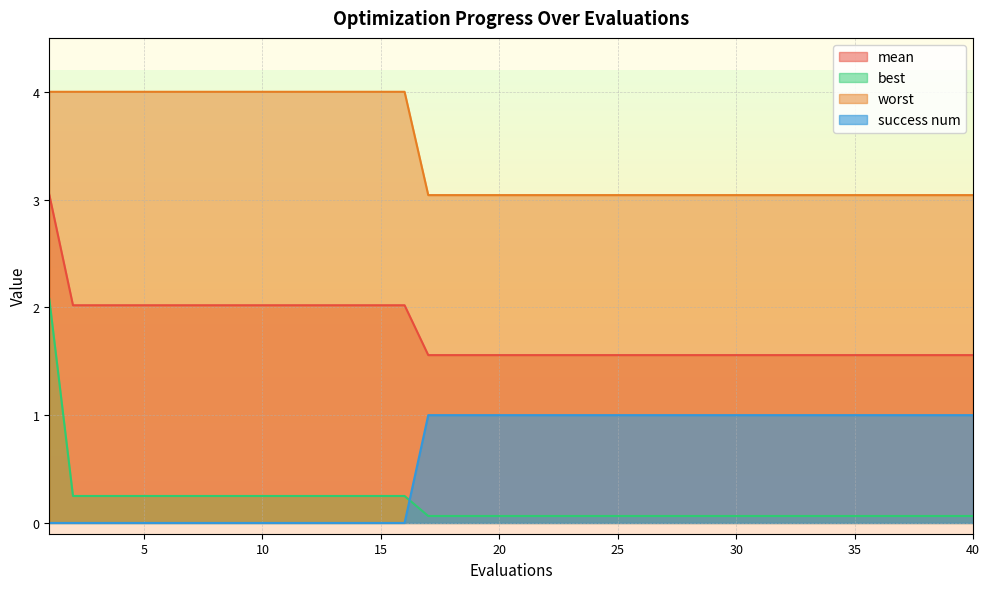

Rank the series at 28 from lowest to highest value.

best, success num, mean, worst